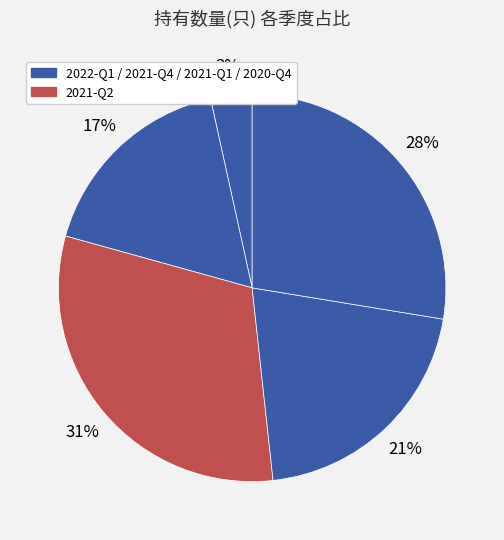

How many slices are in this pie chart?

5